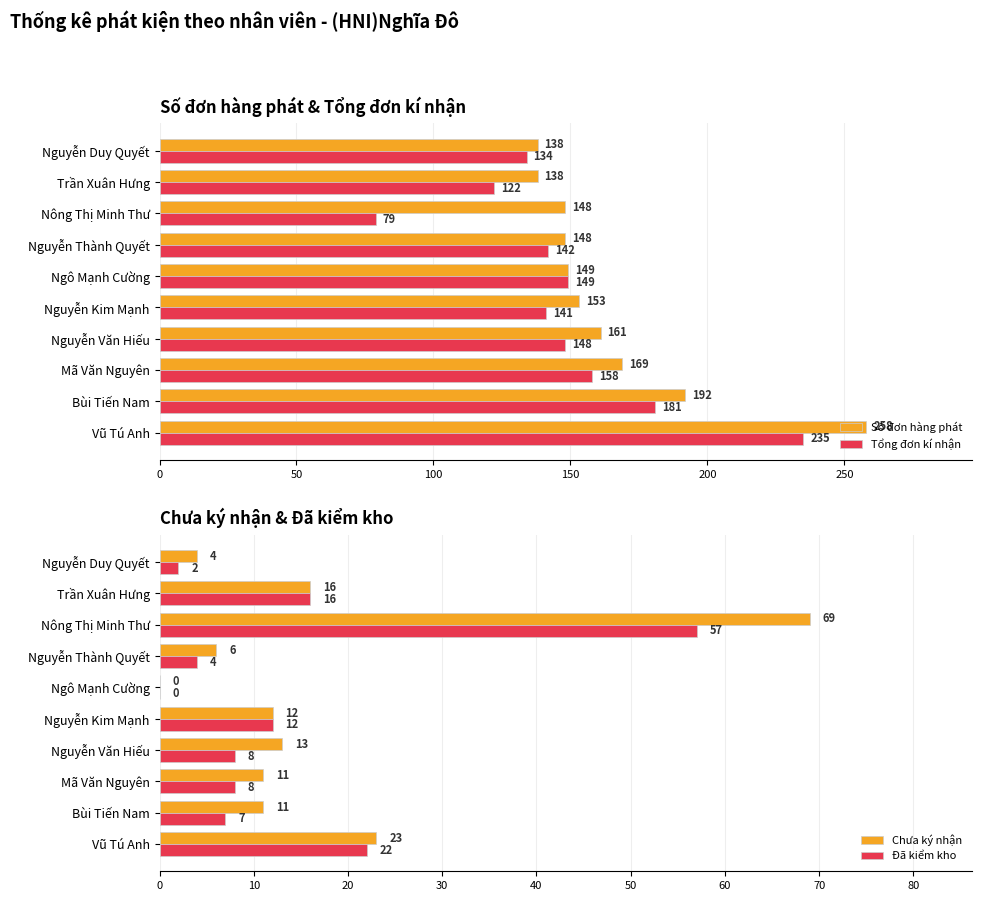

What are all the series names shown in the legend?

Số đơn hàng phát, Tổng đơn kí nhận, Chưa ký nhận, Đã kiểm kho